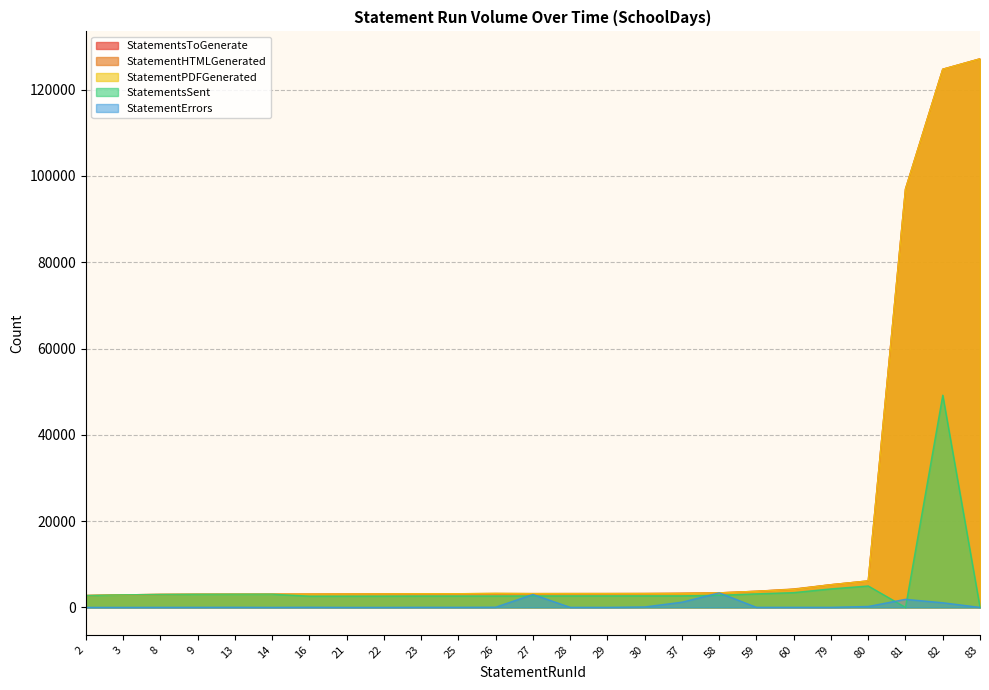

How many lines are shown in the chart?

5